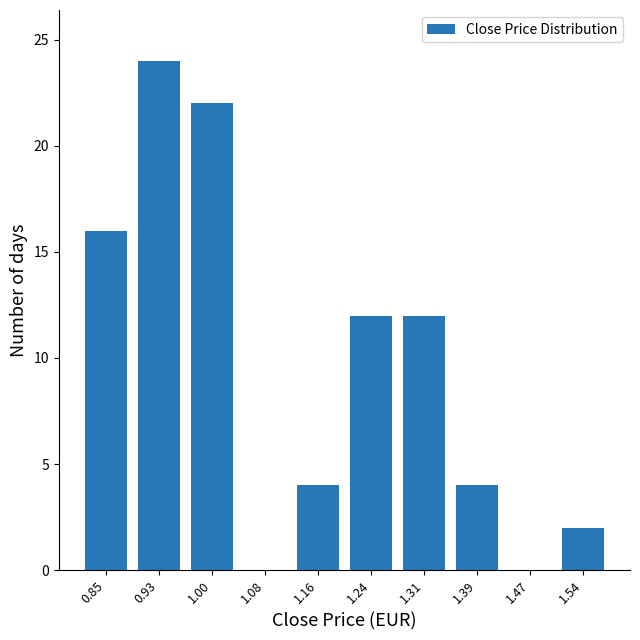

Reading left to right, what are all the values shown in this chart?

0.85=16	0.93=24	1.00=22	1.08=0	1.16=4	1.24=12	1.31=12	1.39=4	1.47=0	1.54=2